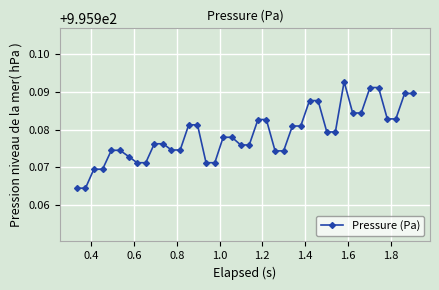

True or false: the data has more than 0 interior local peaks.

True